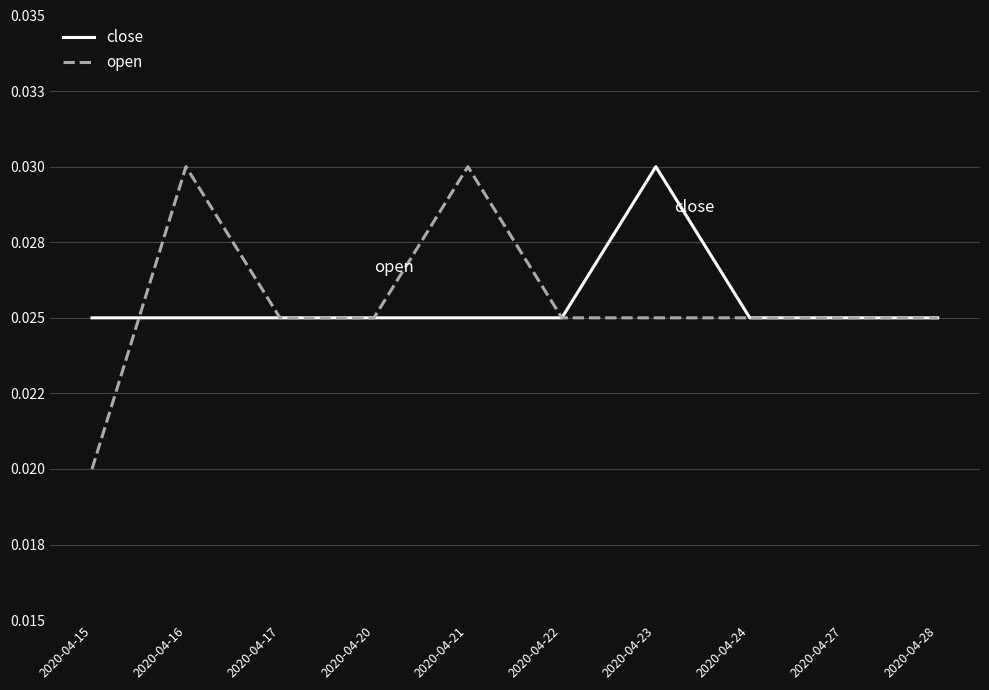

True or false: close and open intersect in this chart.

True